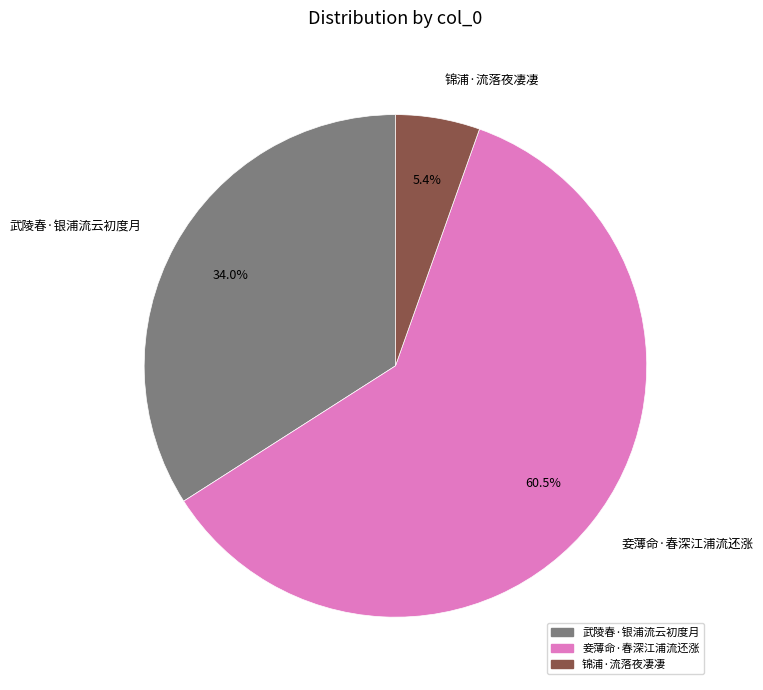

The 妾薄命·春深江浦流还涨 slice represents 75% of the pie. True or false?

False